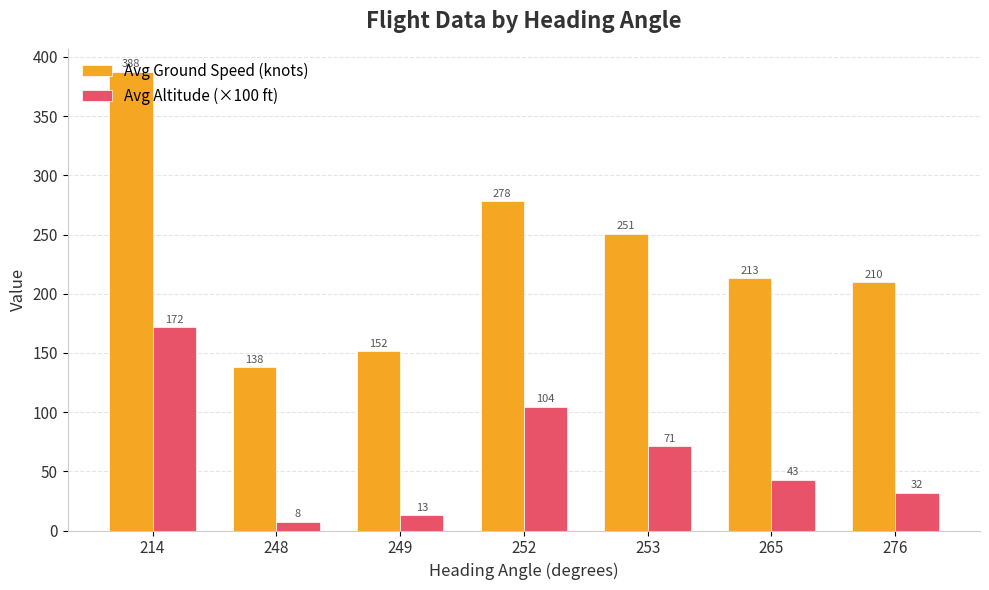

What is the value of the Avg Ground Speed (knots) bar at the 1st from the left?

387.5